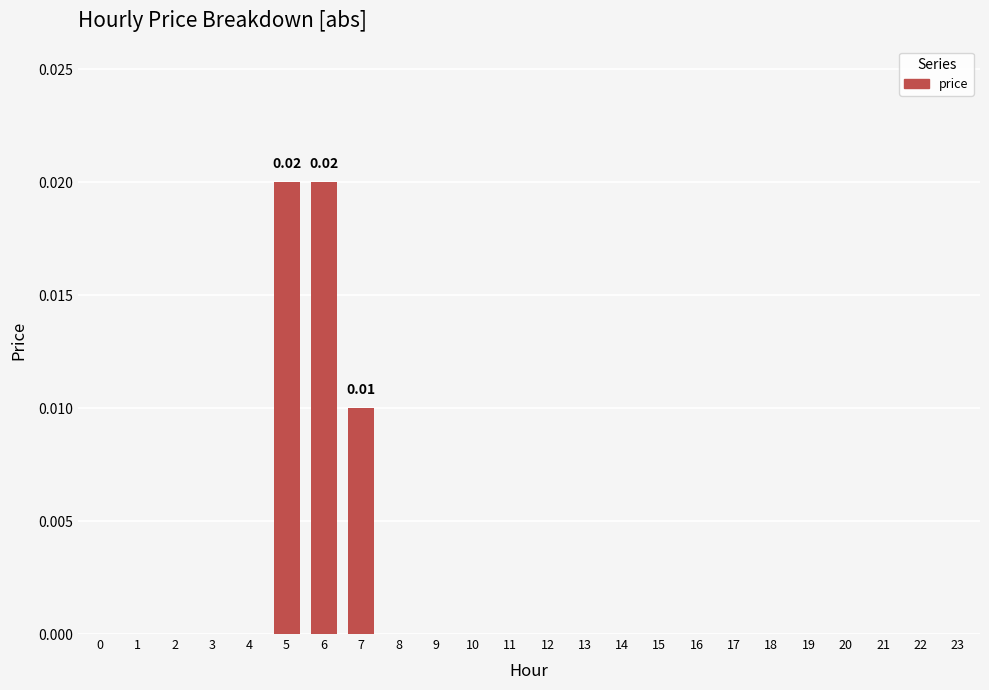

The value at 8 is 0.0. True or false?

True